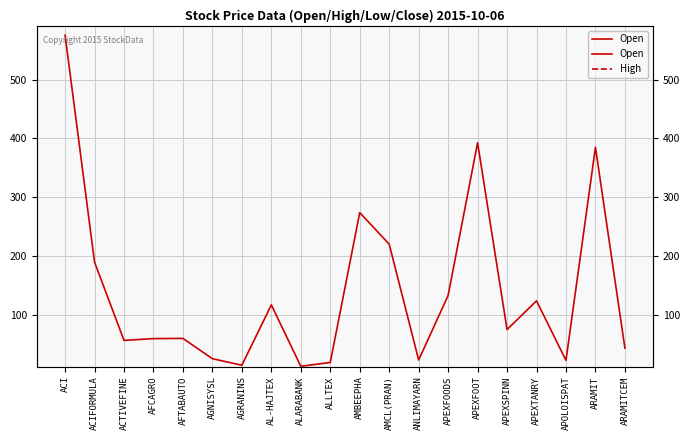

At which category does the data reach its first local valley?

ACTIVEFINE